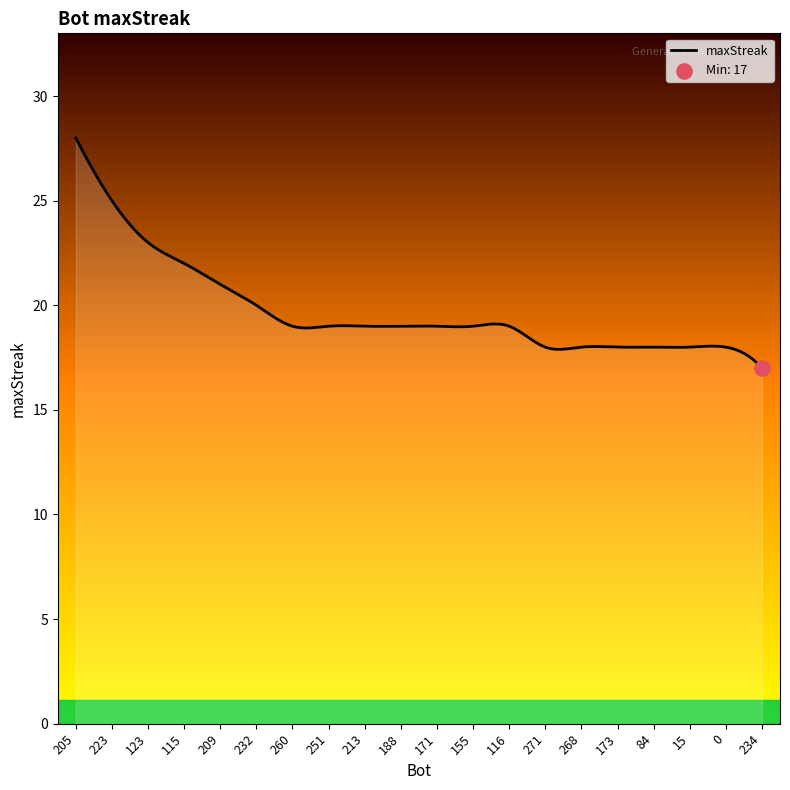

What is the greatest value displayed?

28.0